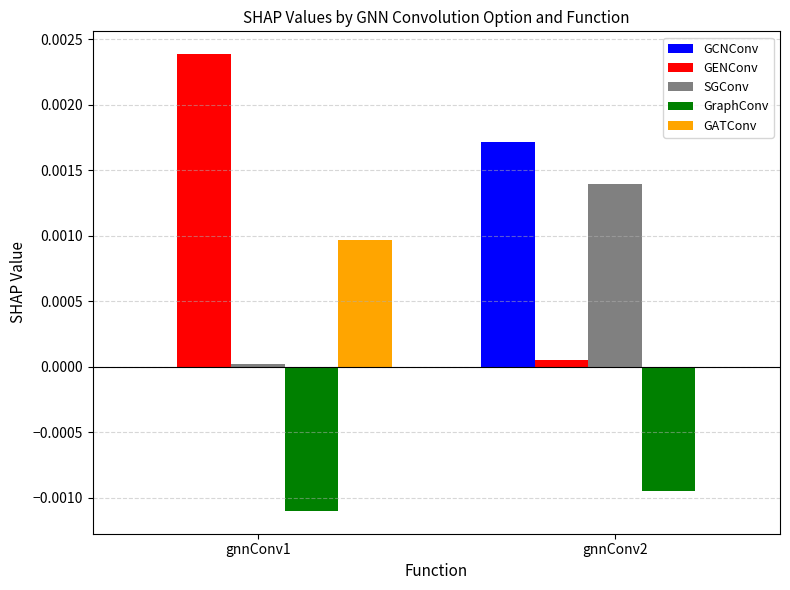

Which category has the highest value across all series?

gnnConv1